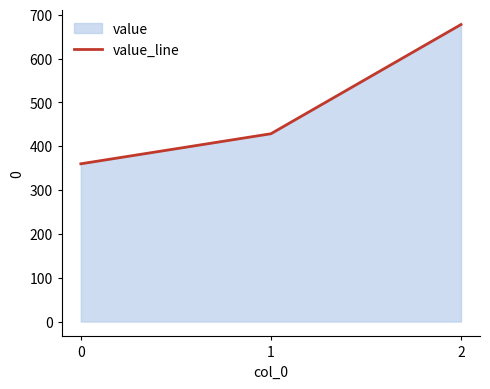

Rank the categories by value from lowest to highest.

0, 1, 2